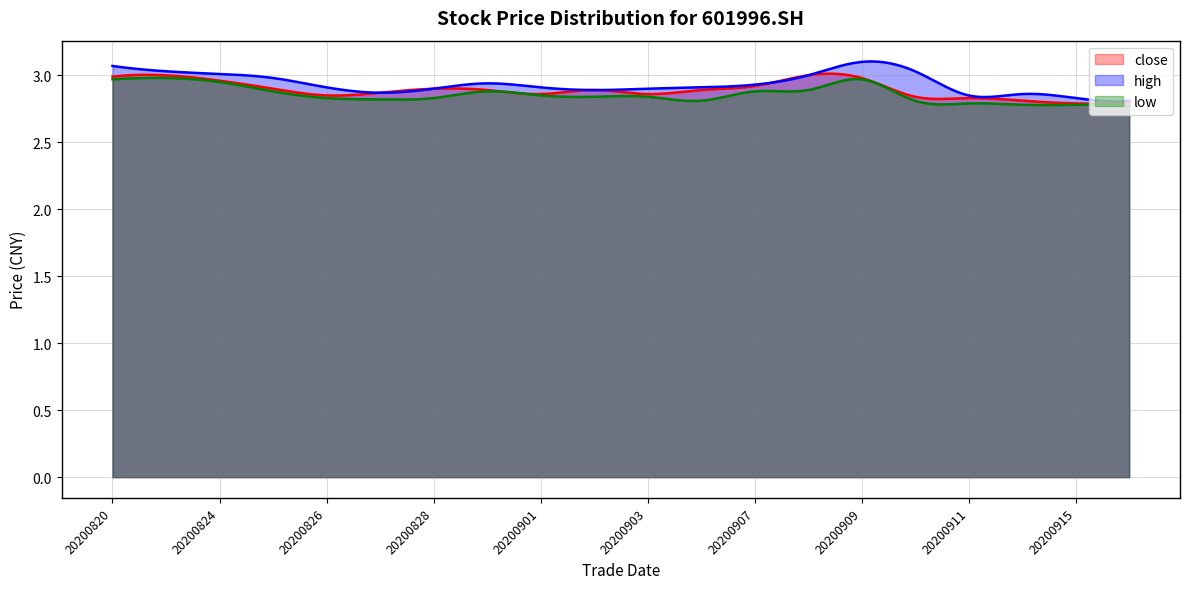

What is the difference between the highest and lowest values at 20200910?

0.2